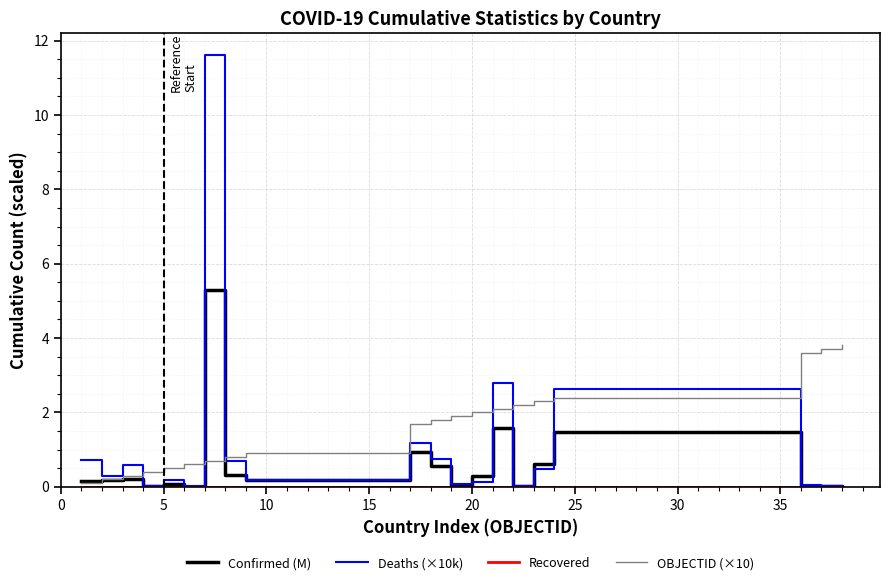

Which series has the largest range (max minus min)?

Deaths (×10k)